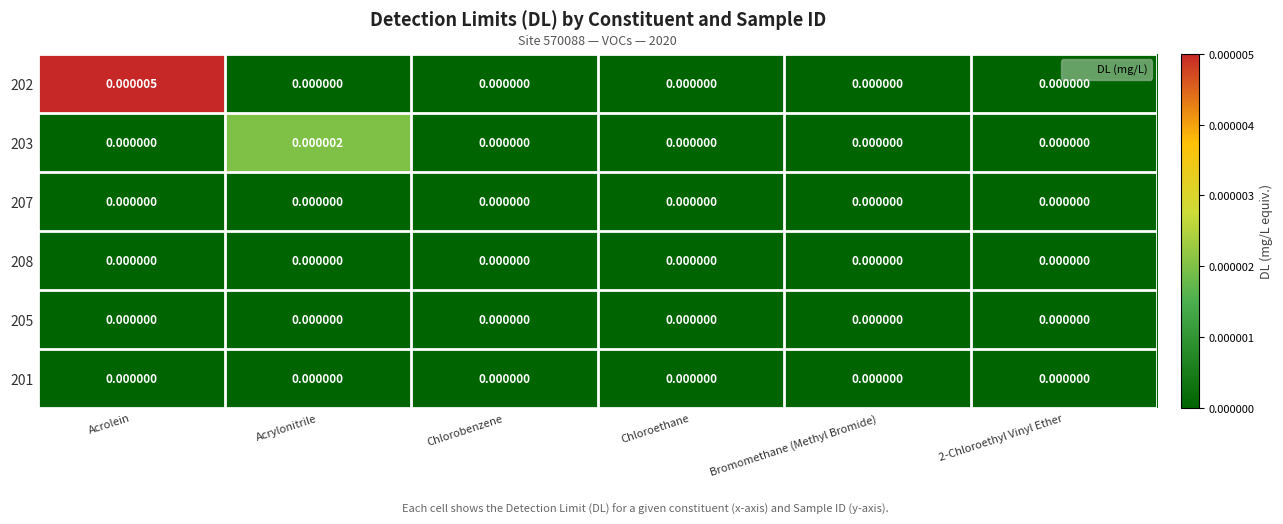

At which category is the sum across all series the highest?

Acrolein